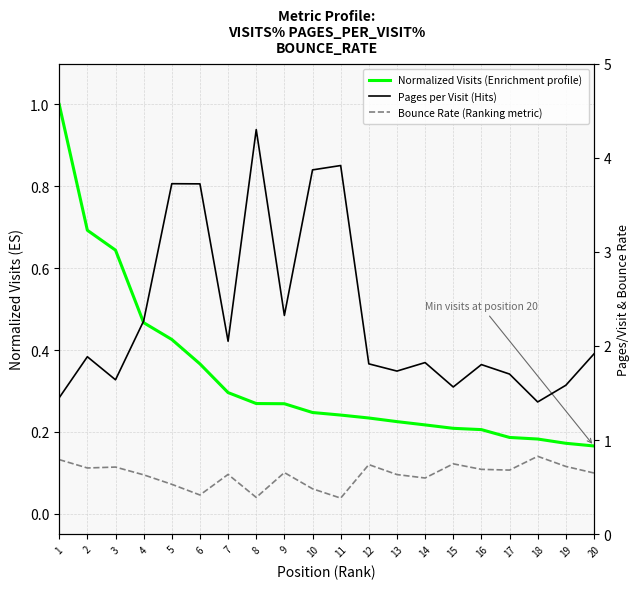

The Normalized Visits (Enrichment profile) series shows 1.0 at 3. True or false?

False